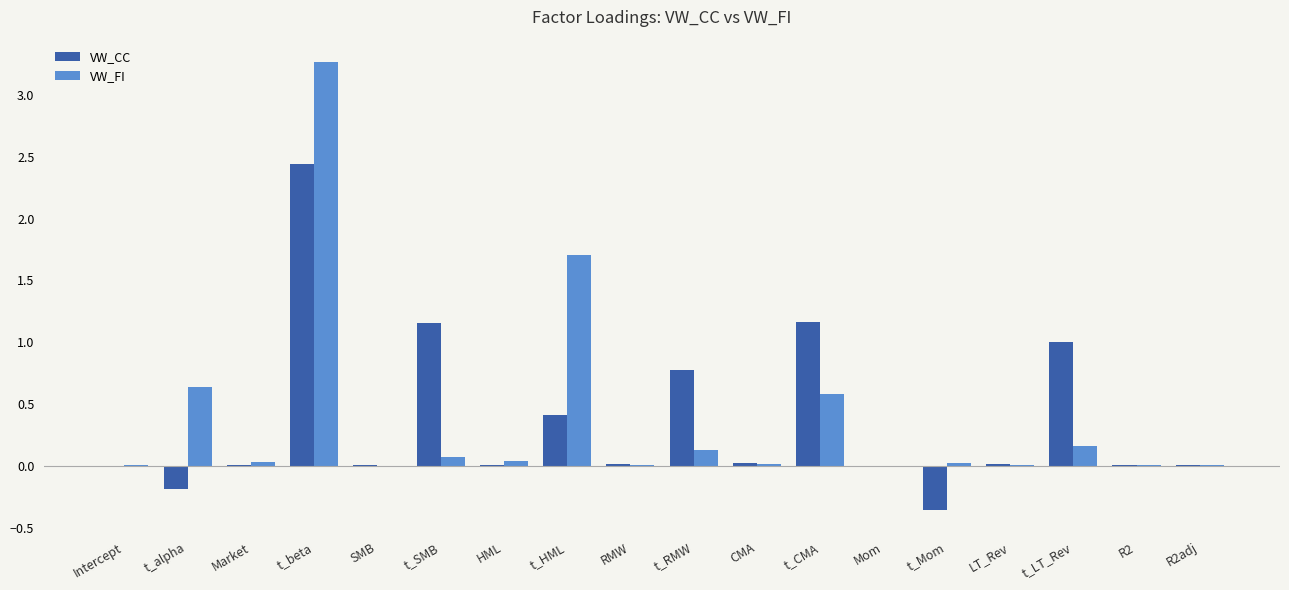

Is the value of VW_CC at CMA greater than the value of VW_FI at t_alpha?

No